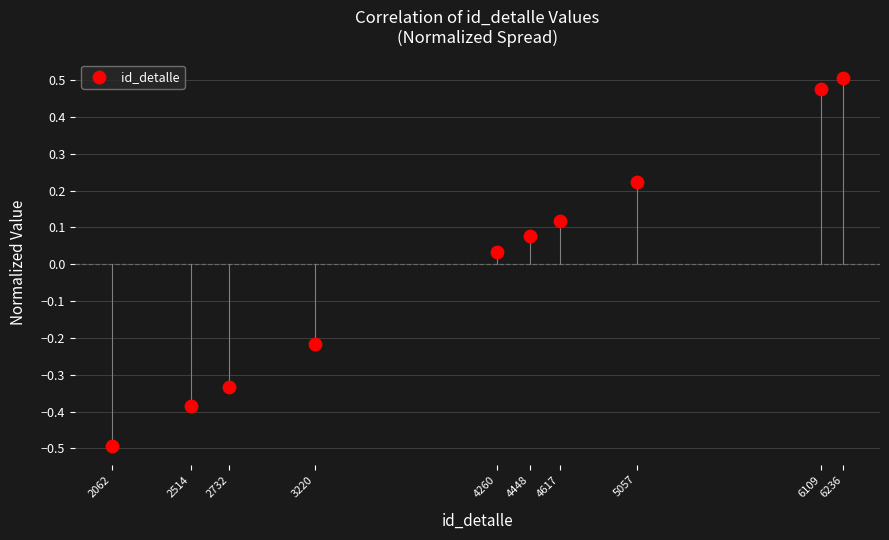

What is the average X value?

4125.5